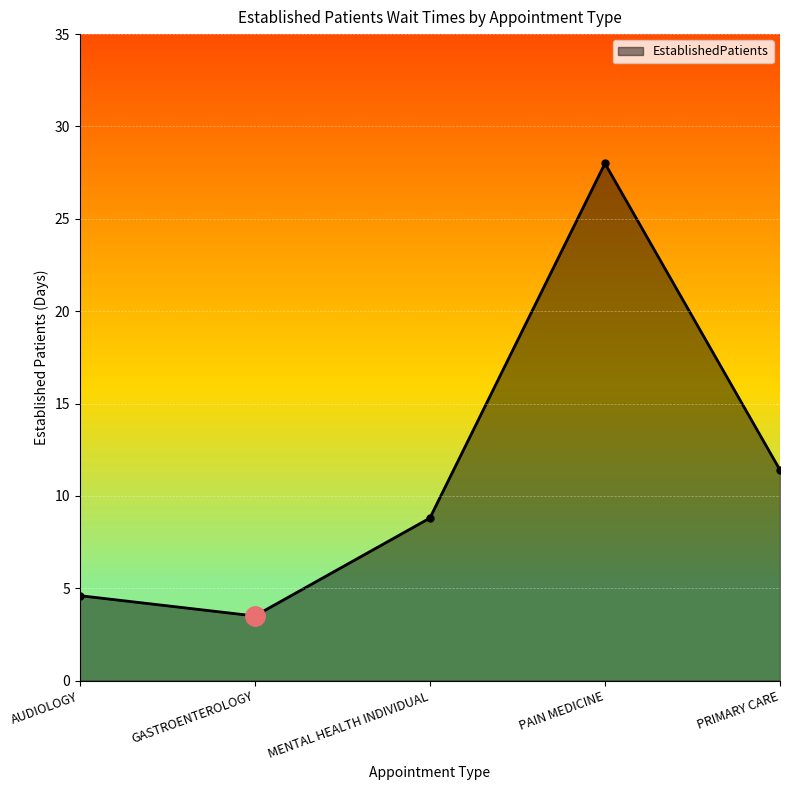

Which label corresponds to the smallest value in the chart?

GASTROENTEROLOGY